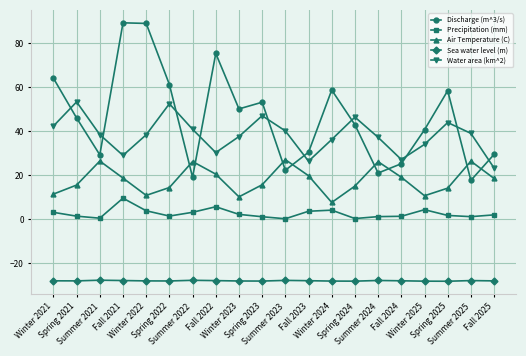

What is the sum of the Sea water level (m) values at Fall 2023 and Spring 2021?

-55.8